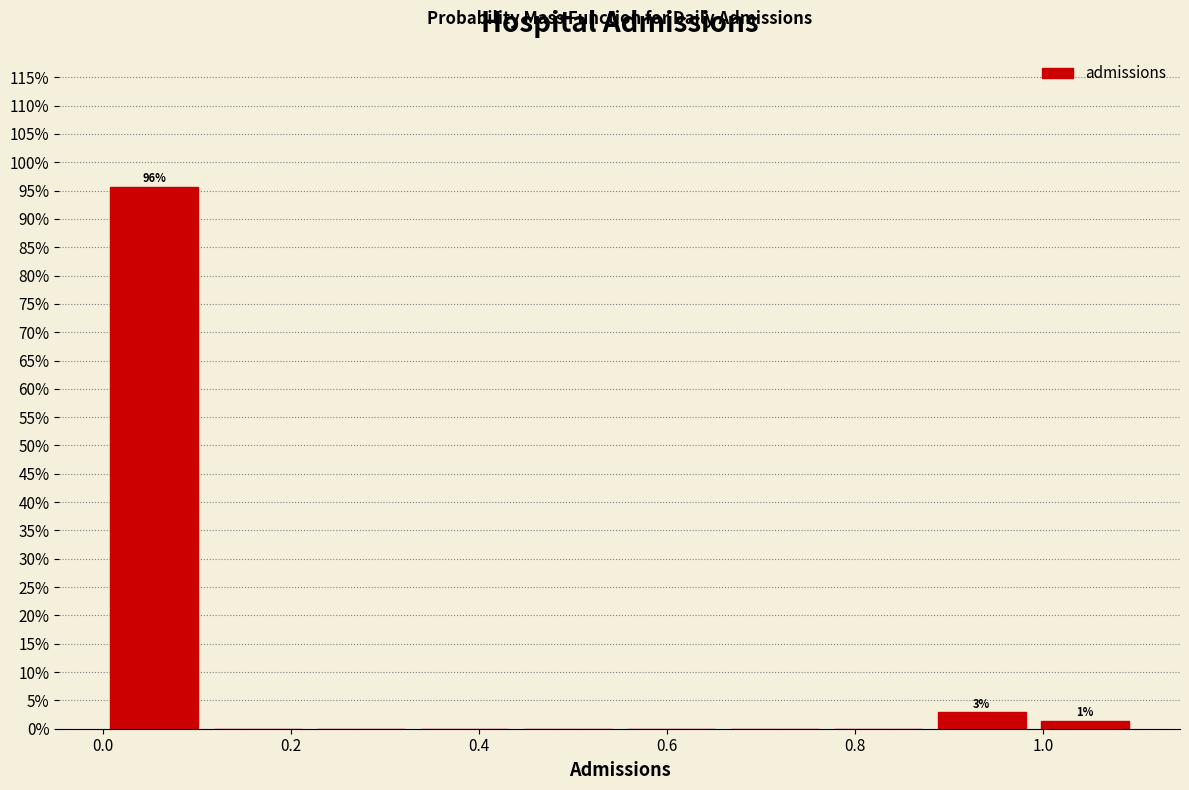

Which range on the x-axis has the tallest bar?

0.00 to 0.11